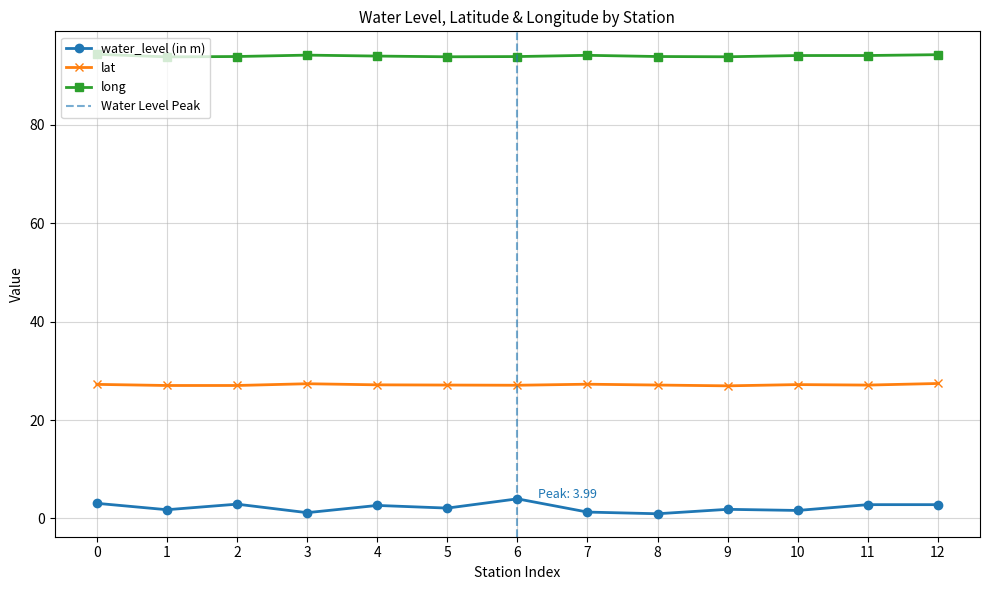

Reading left to right, what are all the values shown in this chart?

water_level (in m): 3.1	1.8	2.9	1.2	2.6	2.1	4.0	1.3	1.0	1.9	1.6	2.8	2.8
lat: 27.3	27.0	27.0	27.4	27.2	27.1	27.1	27.3	27.1	27.0	27.2	27.1	27.4
long: 94.4	93.8	93.9	94.2	94.0	93.9	93.9	94.2	93.9	93.9	94.1	94.1	94.3